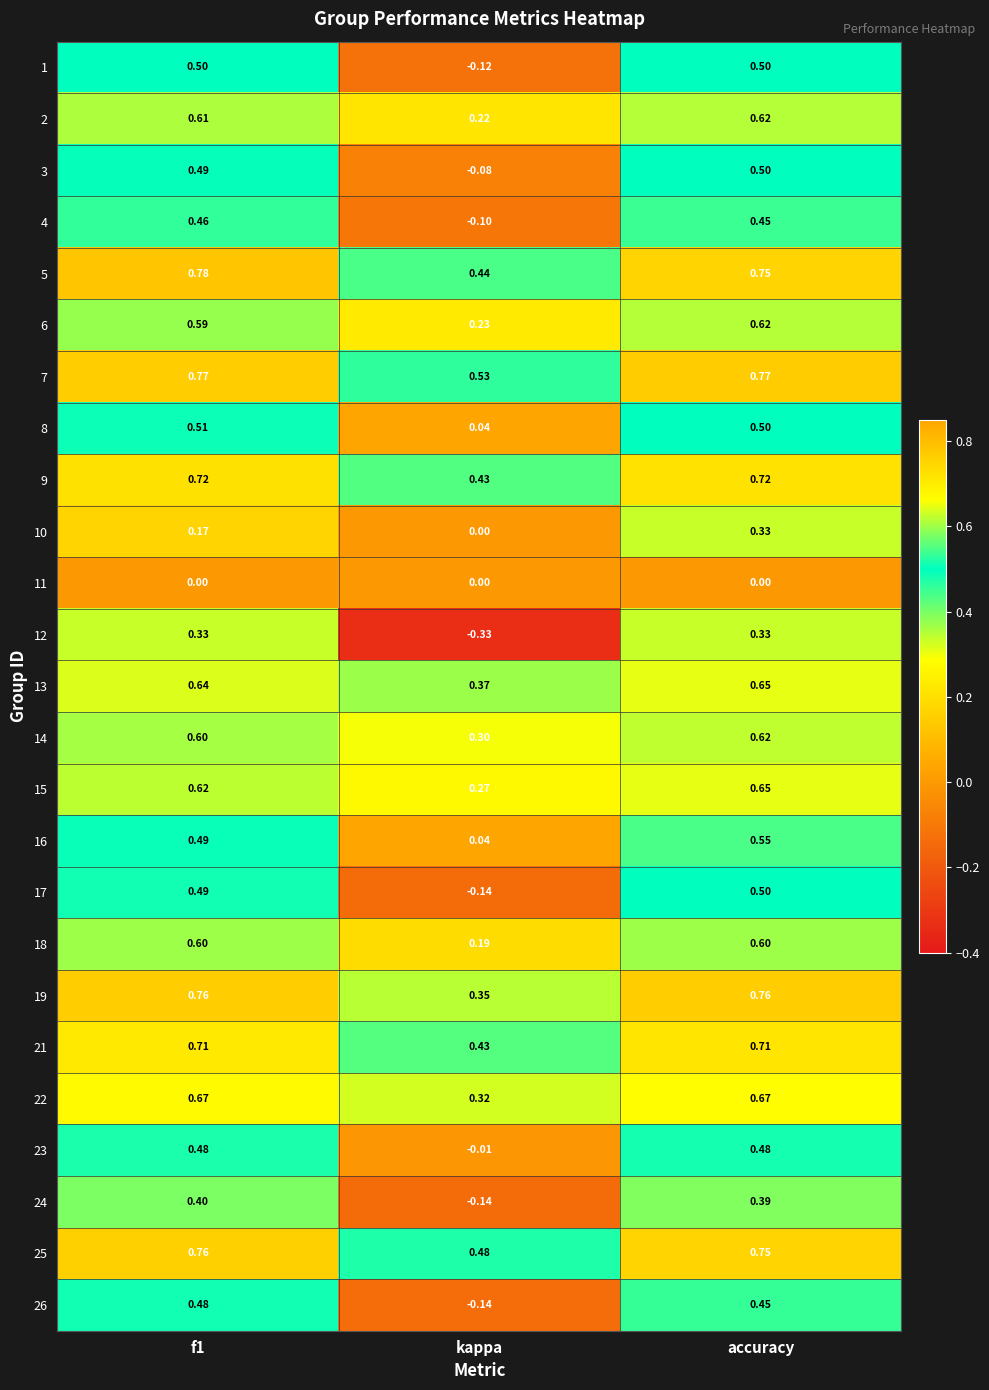

Which series has the largest total across all categories?

7